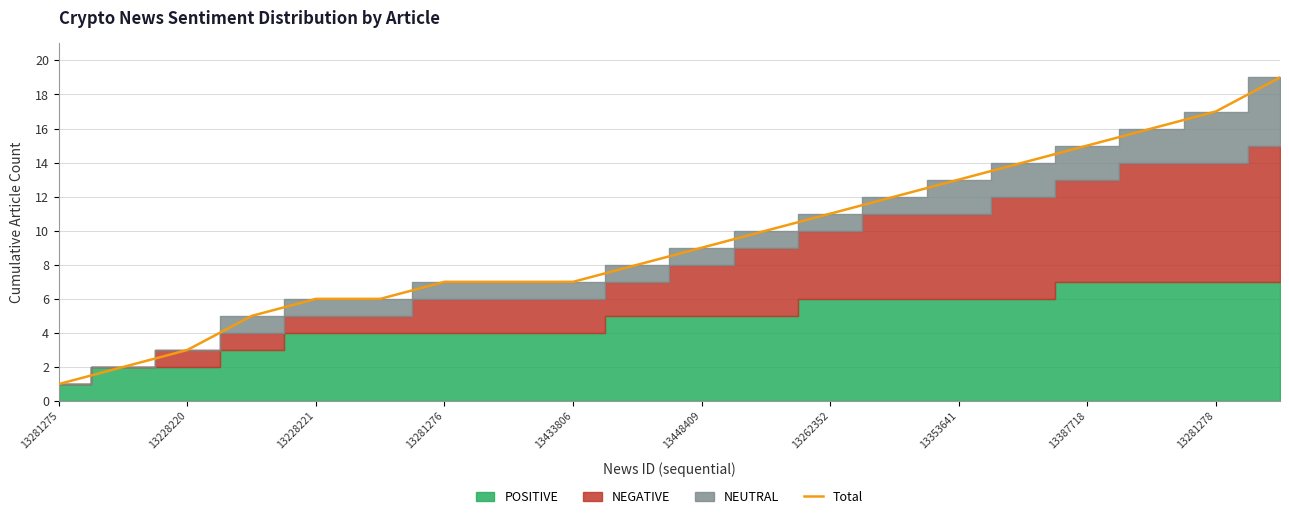

True or false: the data shows 19 at 19.

True